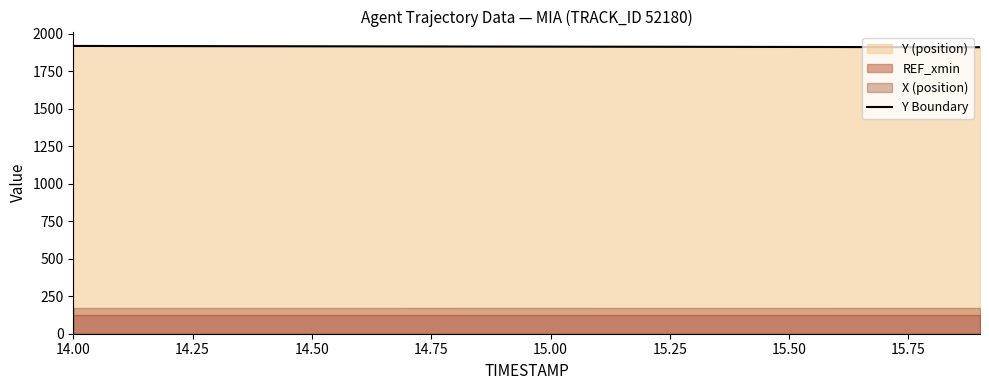

What is the sum of all values?

38283.8